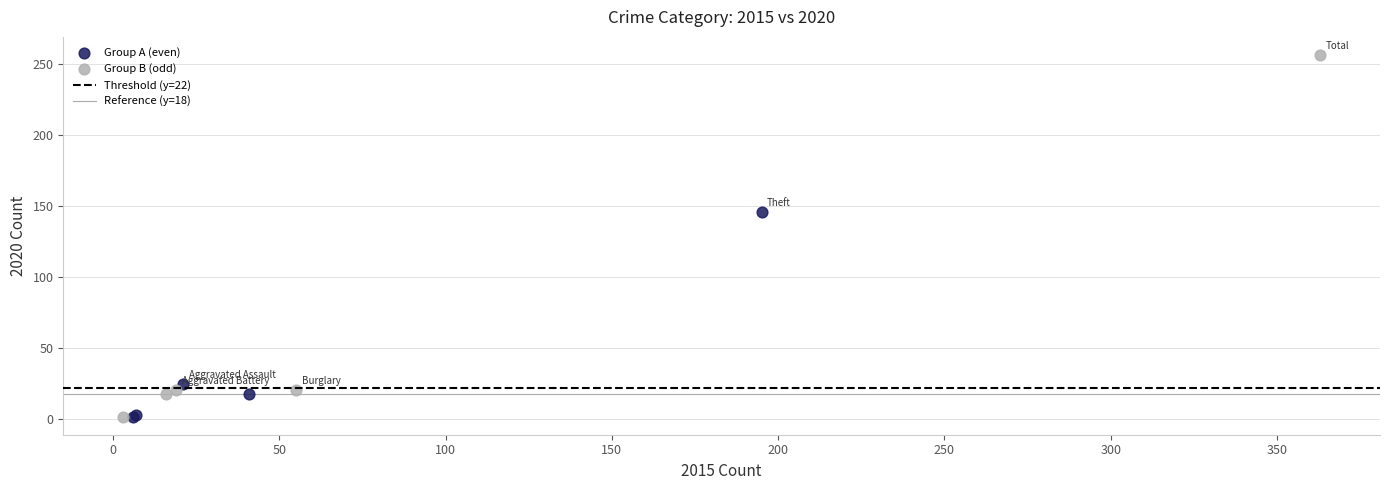

Which series has the widest spread of Y values?

Group B (odd)